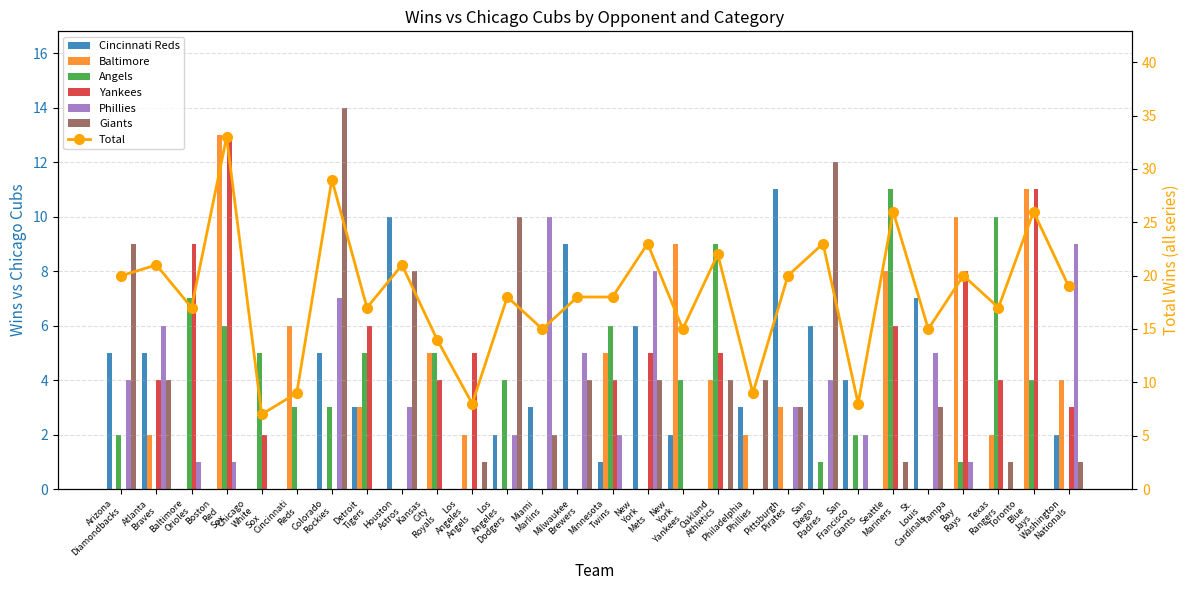

Is the value of Giants at Chicago White Sox greater than the value of Yankees at New York Yankees?

No